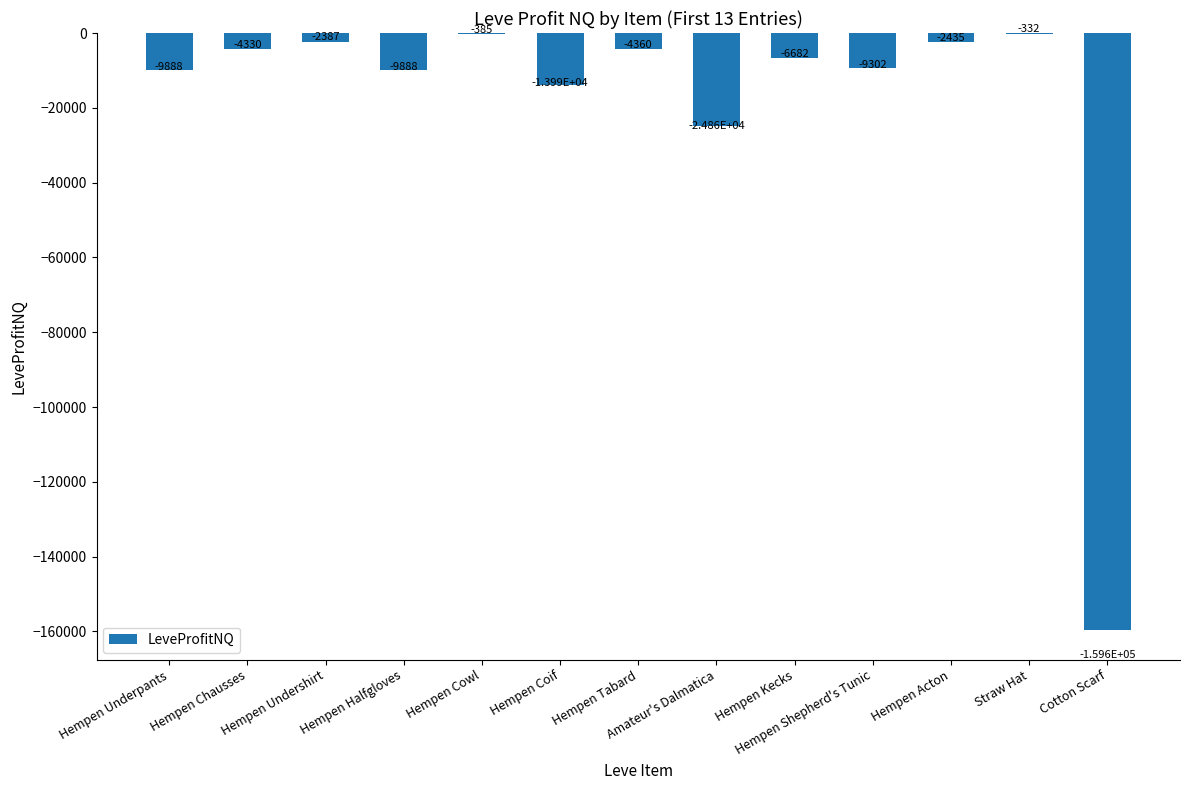

Where does the data first go above -6682?

Hempen Chausses